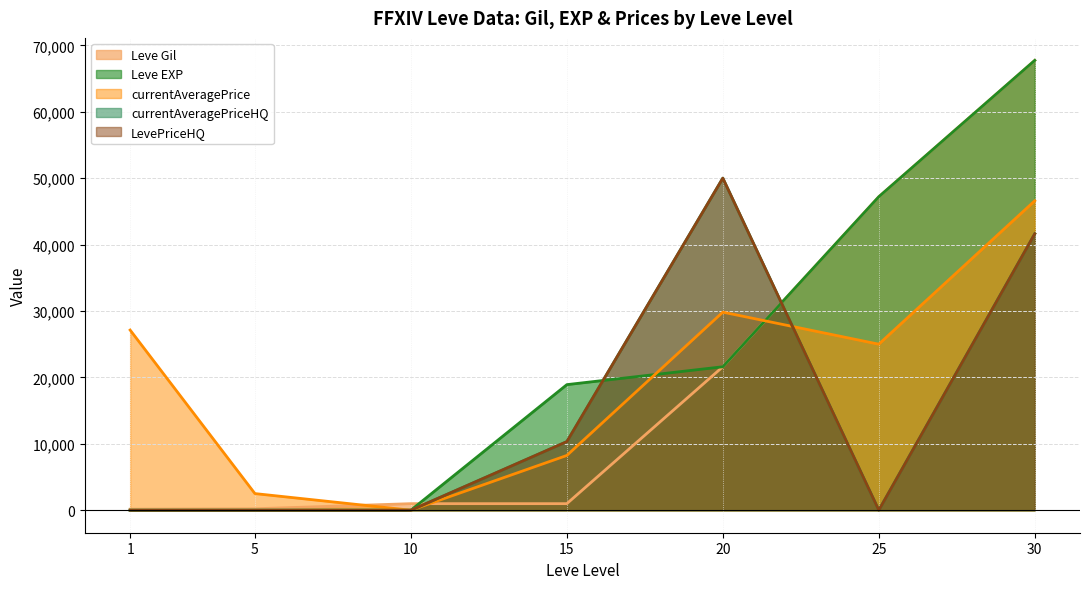

Which series has the largest total across all categories?

Leve EXP